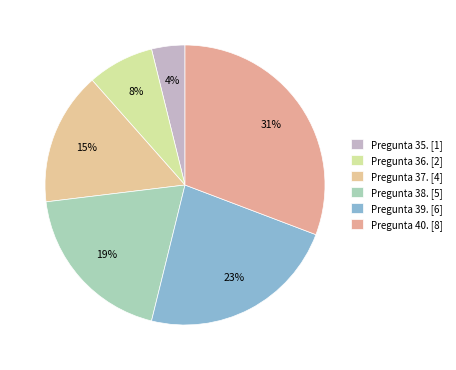

The Pregunta 35. slice represents 4% of the pie. True or false?

True